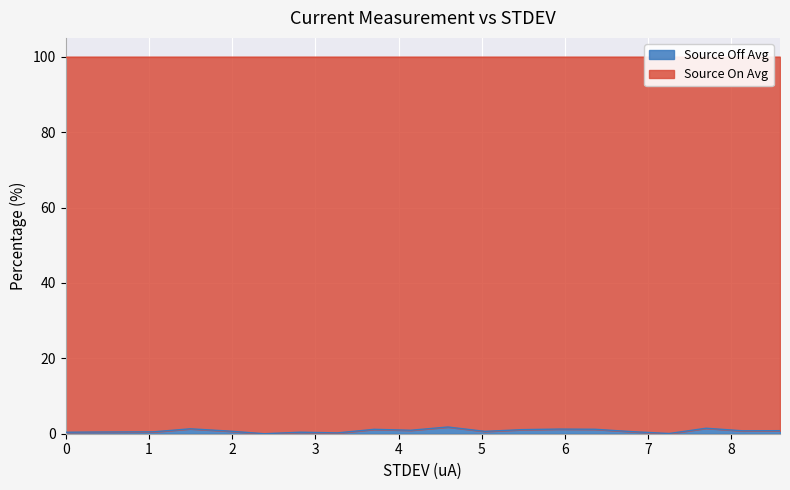

The chart shows a value of 1.8 at 4.592203. True or false?

True